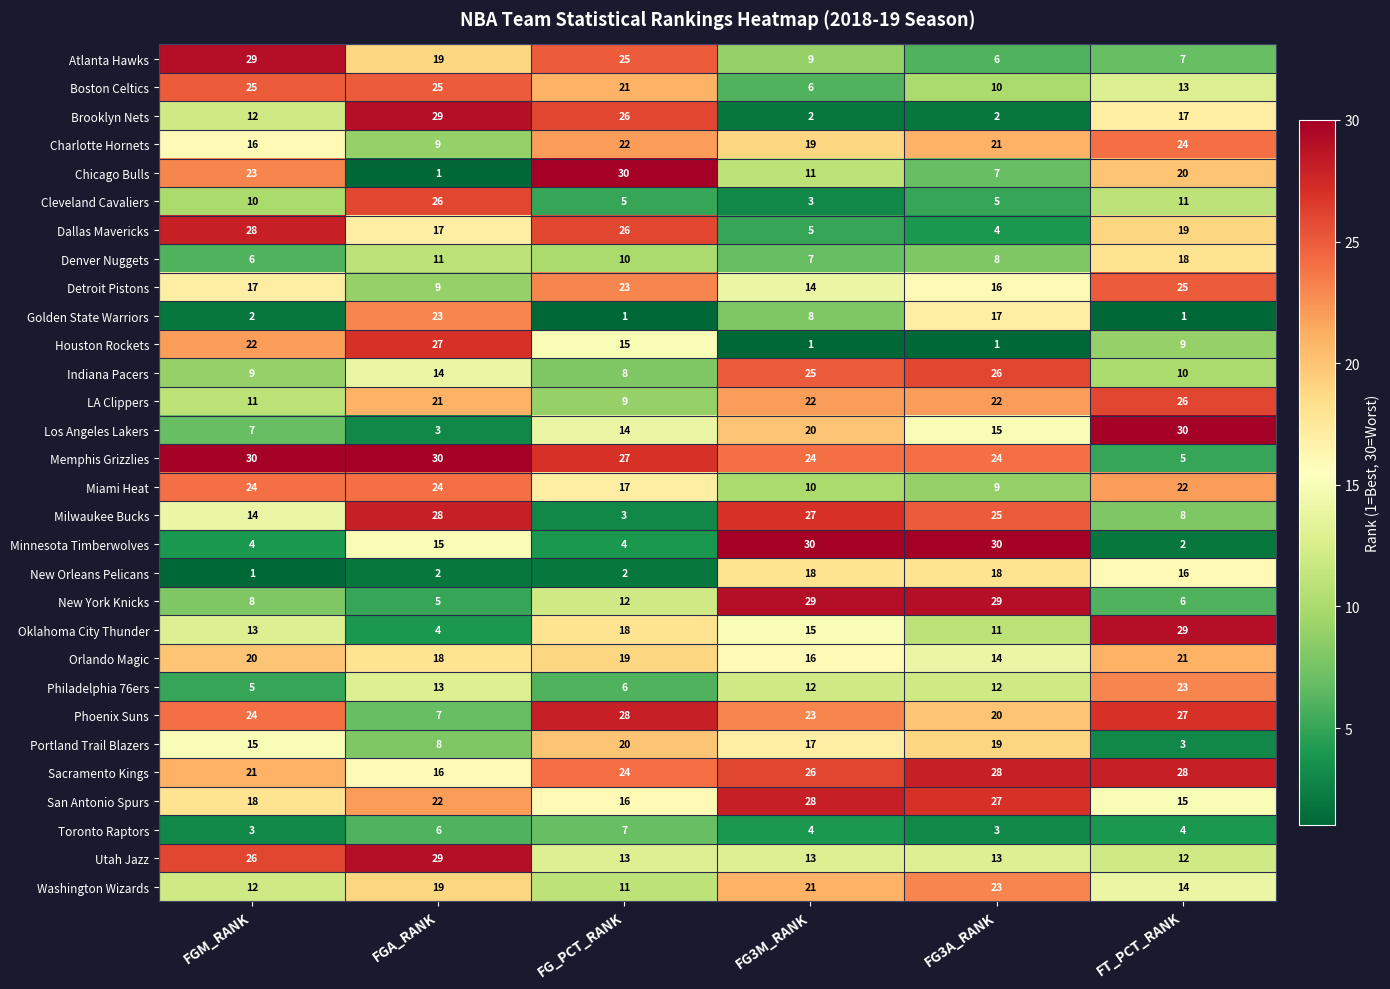

What is the difference between the maximum and minimum values in the Memphis Grizzlies series?

25